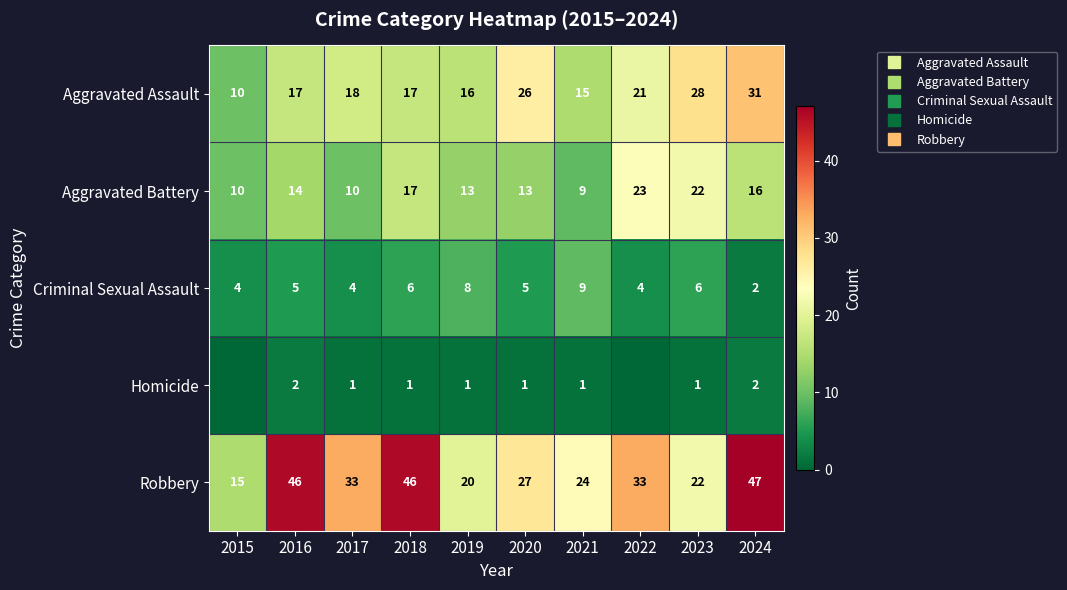

Rank the series by their maximum value, from lowest to highest.

Homicide, Criminal Sexual Assault, Aggravated Battery, Aggravated Assault, Robbery